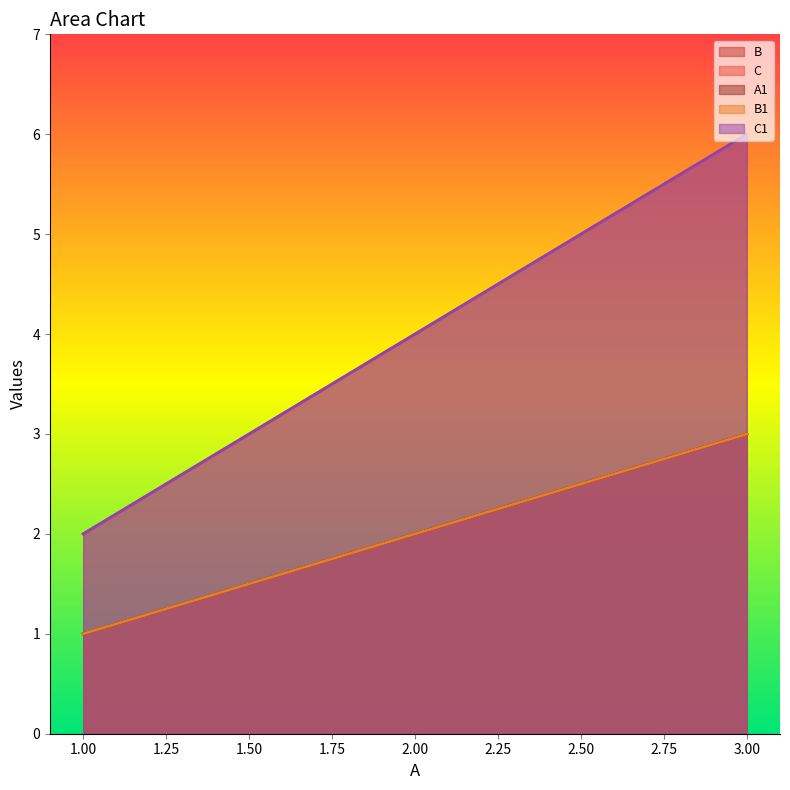

Which category has the highest value across all series?

3